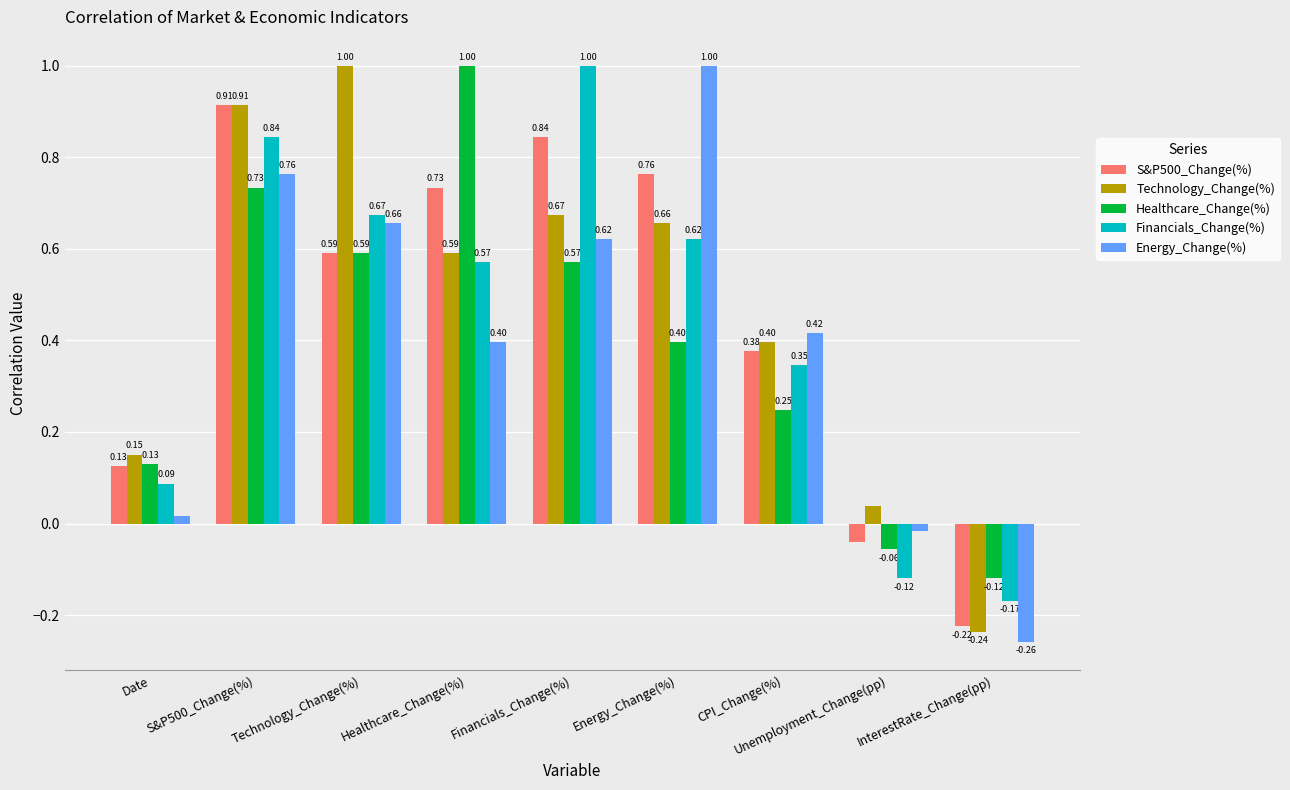

What is the difference between the maximum and minimum values in the Energy_Change(%) series?

1.3